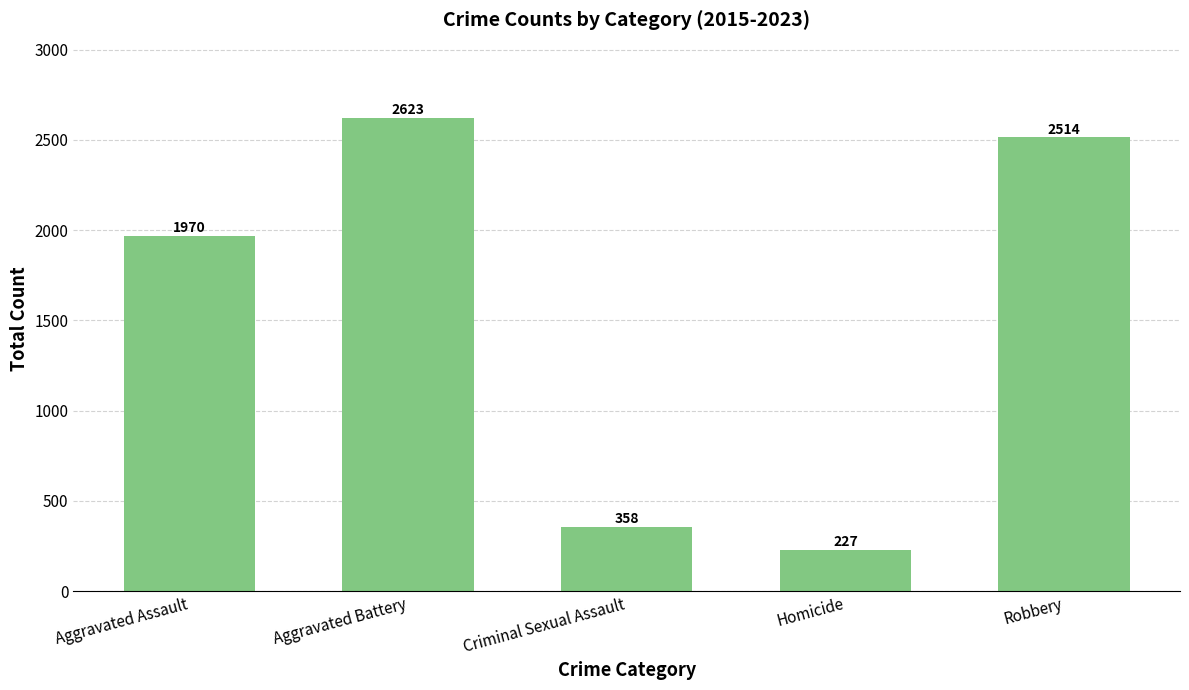

Rank the categories by value from highest to lowest.

Aggravated Battery, Robbery, Aggravated Assault, Criminal Sexual Assault, Homicide